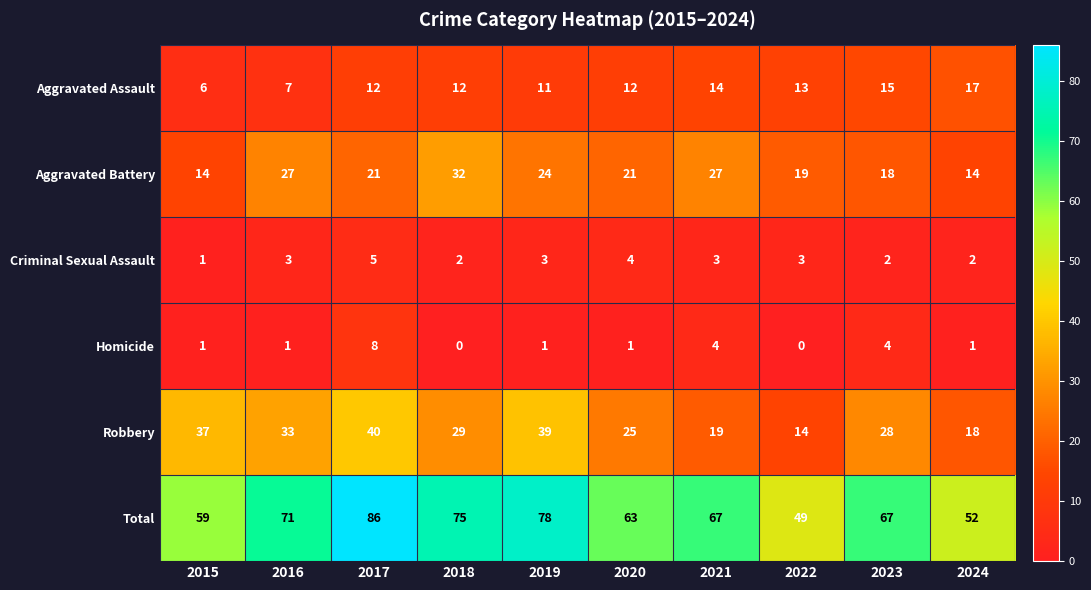

At 2020, list the series in order from smallest to largest.

Homicide, Criminal Sexual Assault, Aggravated Assault, Aggravated Battery, Robbery, Total